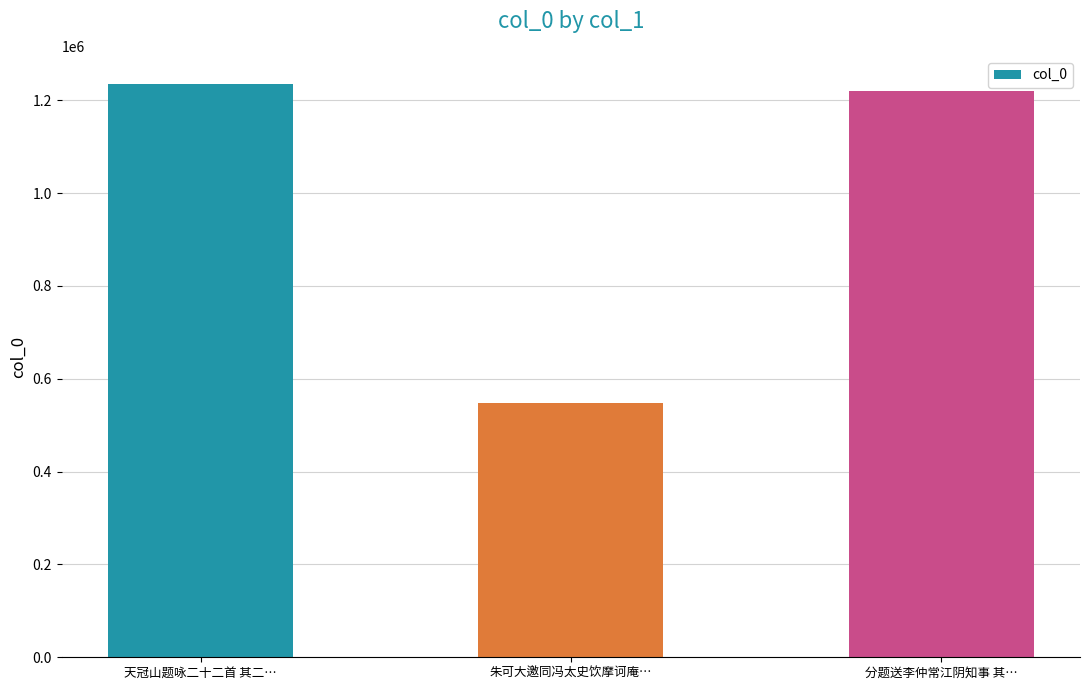

Reading left to right, extract all data points from this chart.

1234345	547259	1220004